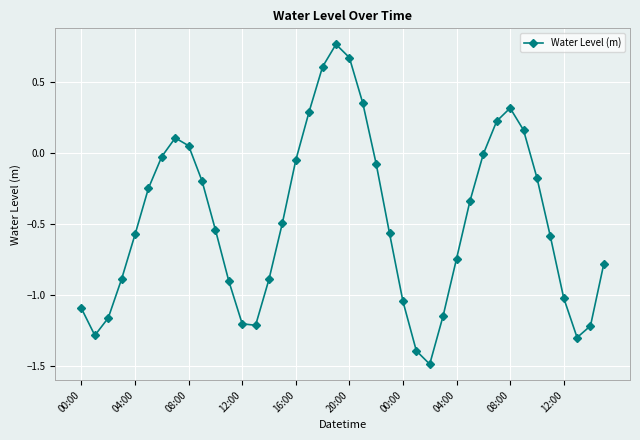

How many categories are shown in the chart?

40